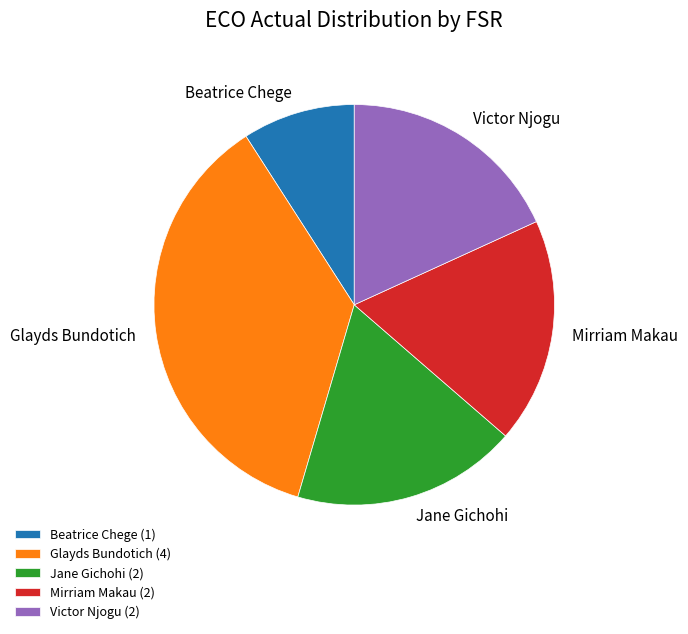

What is the largest slice in the pie chart?

Glayds Bundotich